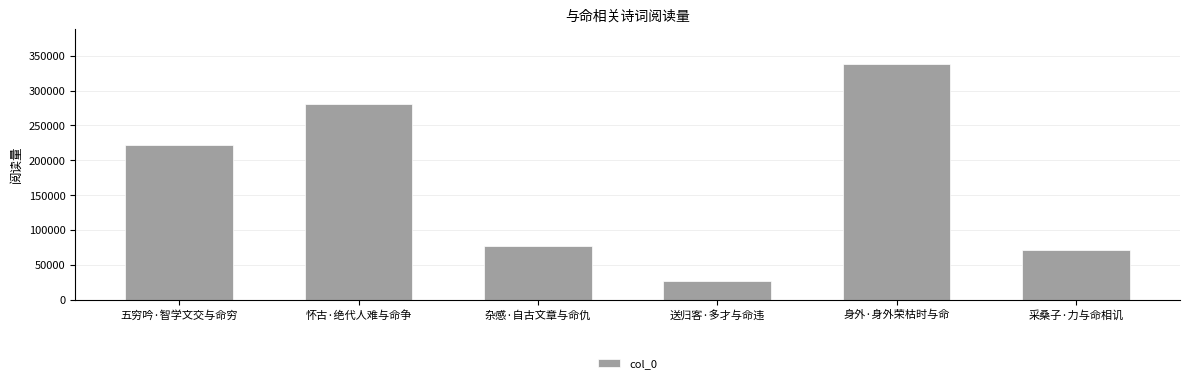

Which label corresponds to the smallest value in the chart?

送归客·多才与命违